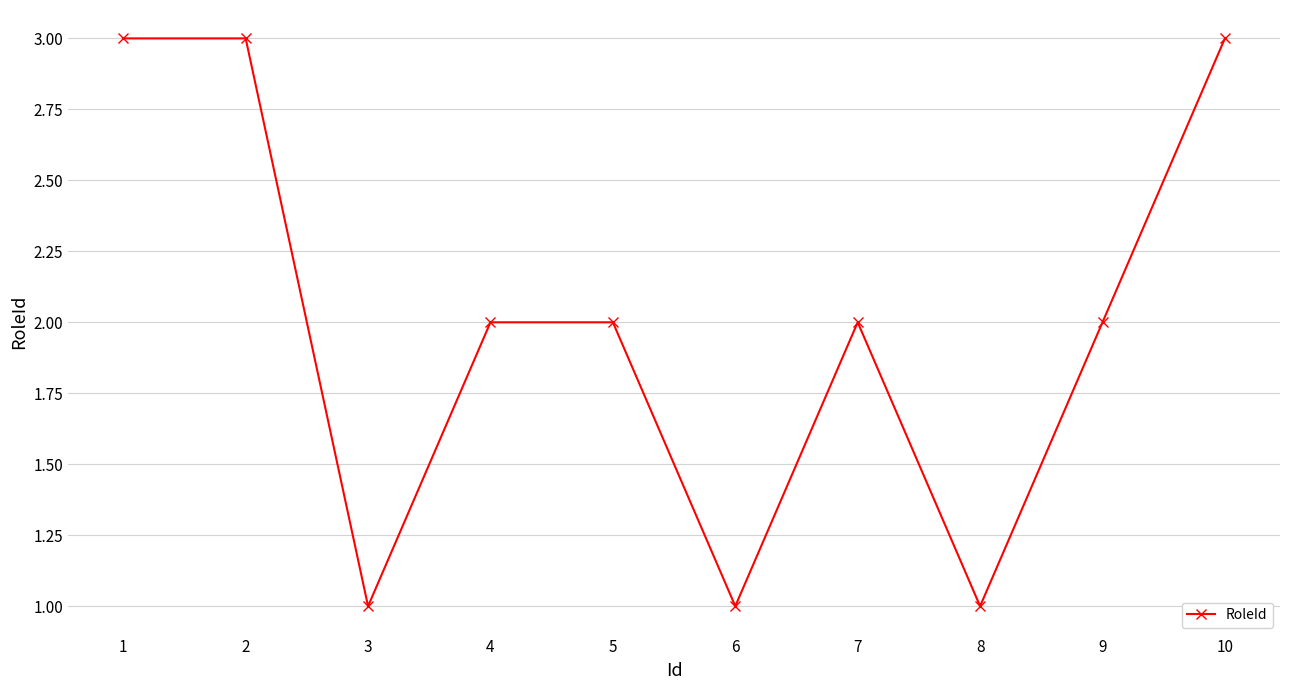

Is it true that the value at 6 is 1?

True